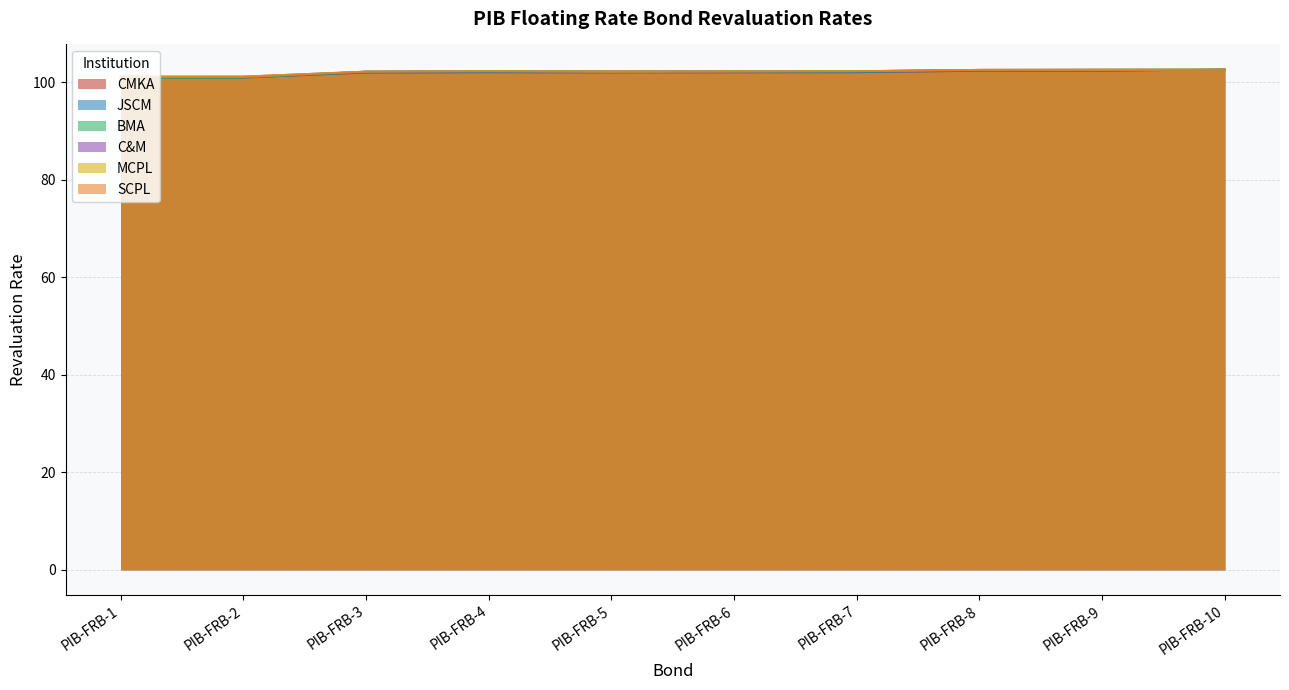

The SCPL series shows 64.1 at PIB-FRB-5. True or false?

False